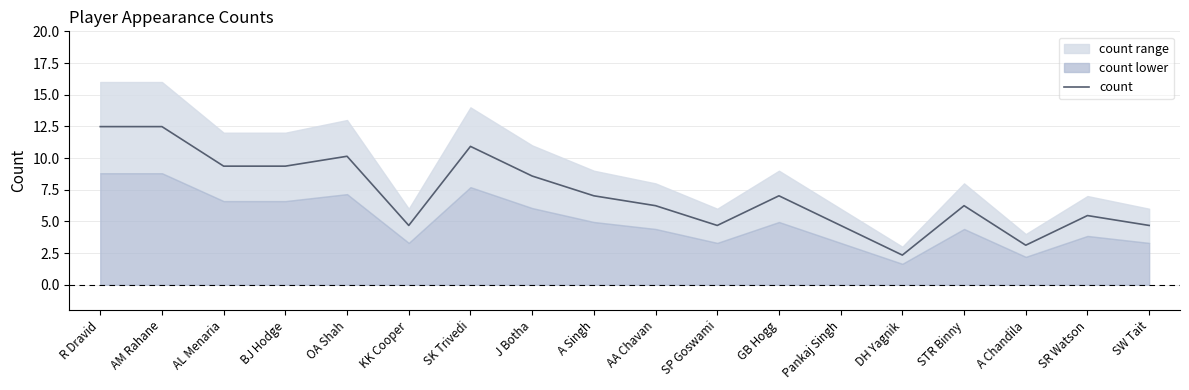

What is the value of the 12th point from the left?

7.0